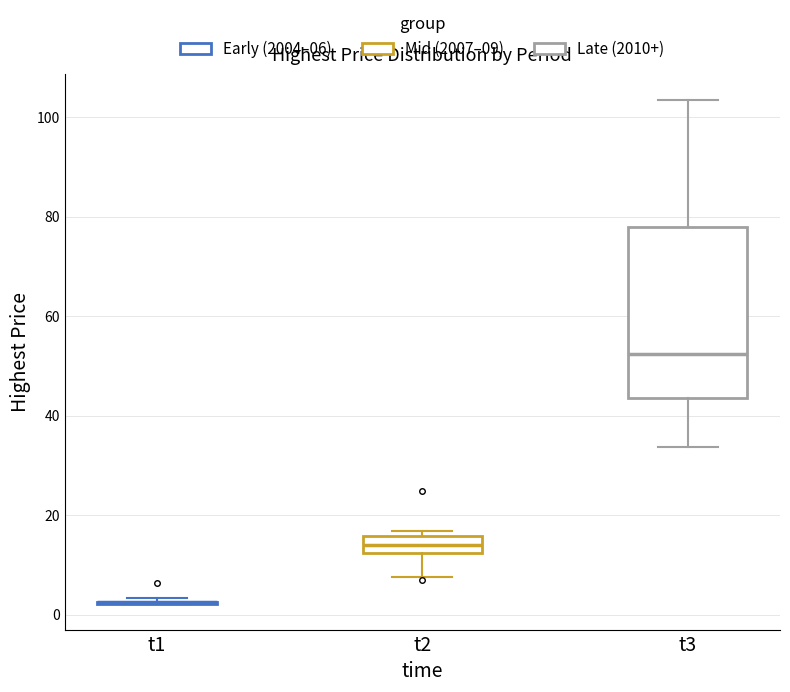

Comparing the boxes themselves (not the whiskers), which one is the tallest?

t3